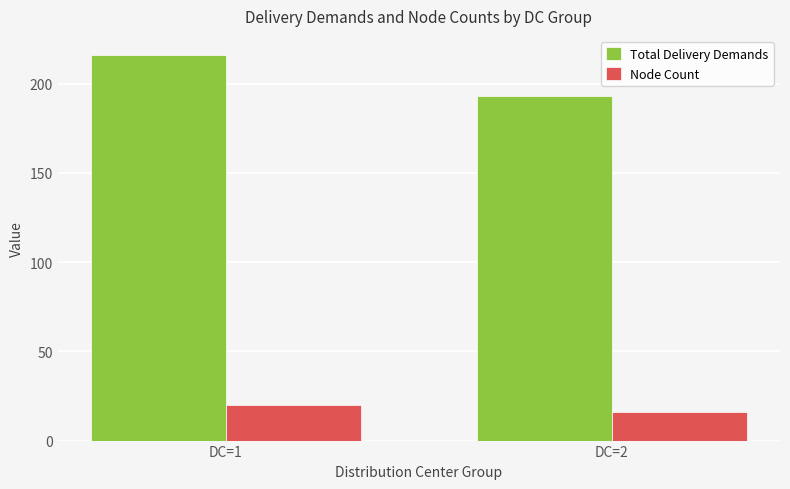

What is the difference between the Total Delivery Demands values at DC=1 and DC=2?

23